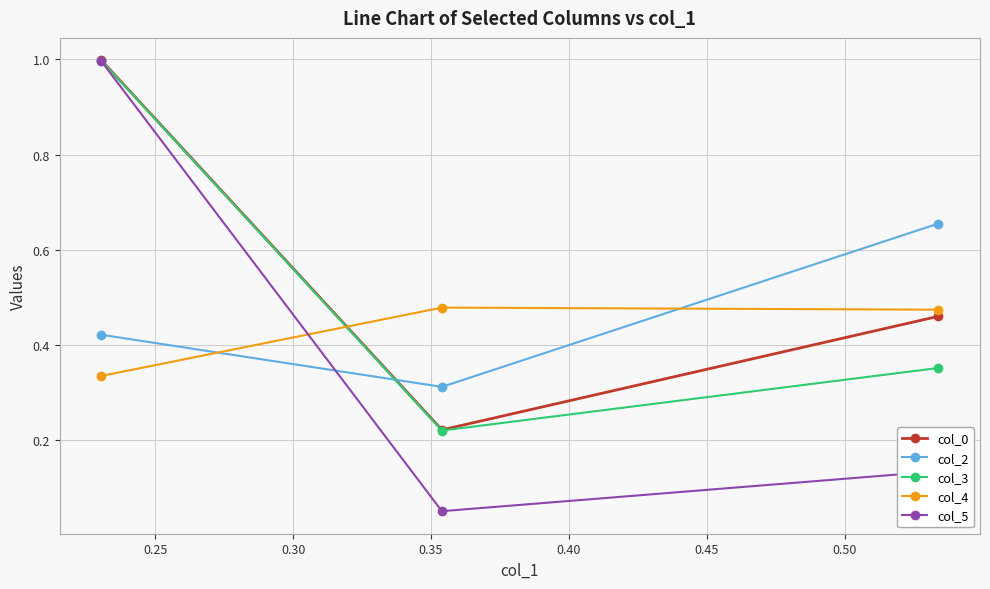

What is the highest value of the col_0 series?

1.0